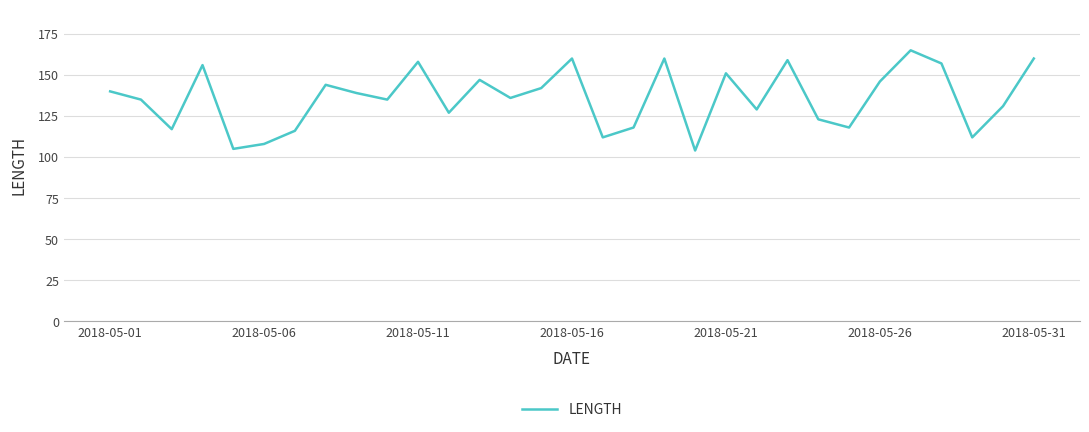

What is the difference between the maximum and minimum values?

61